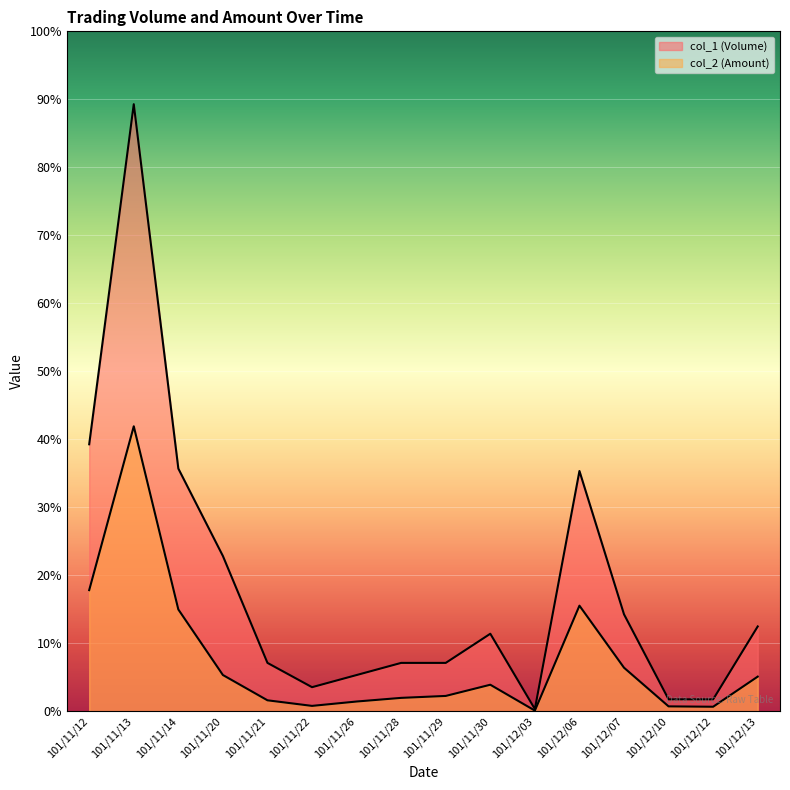

Reading left to right, extract all data points from this chart.

col_1 (Volume): 110000	250000	100000	64000	20000	10000	15000	20000	20000	32000	1000	99000	40000	5000	5000	35000
col_2 (Amount): 49960	117400	42000	15010	4600	2300	4100	5600	6400	11010	360	43560	18020	2100	1950	14350